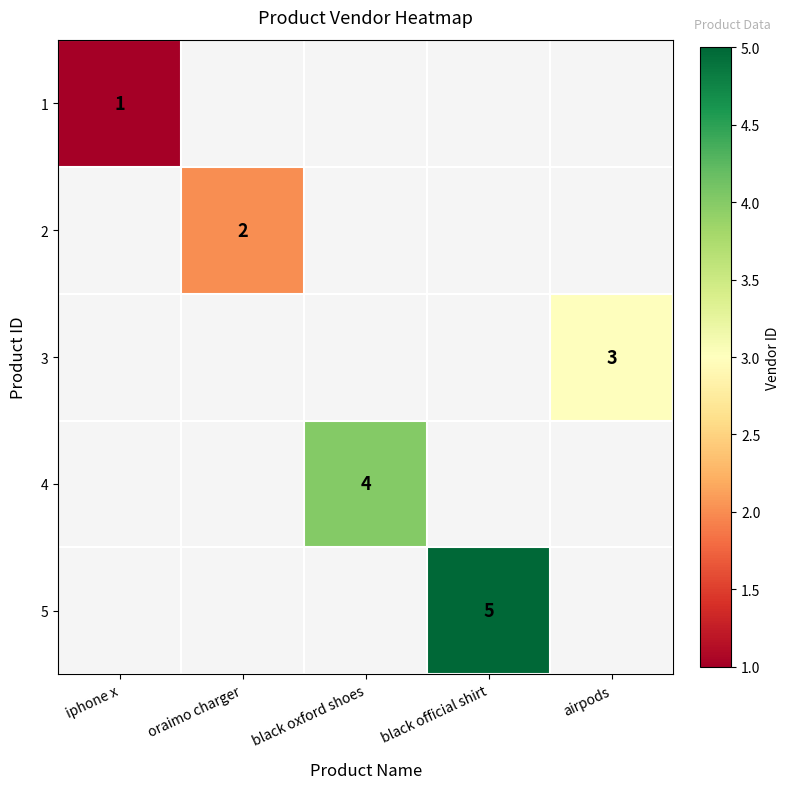

Is it true that 4 equals 4 at black oxford shoes?

True